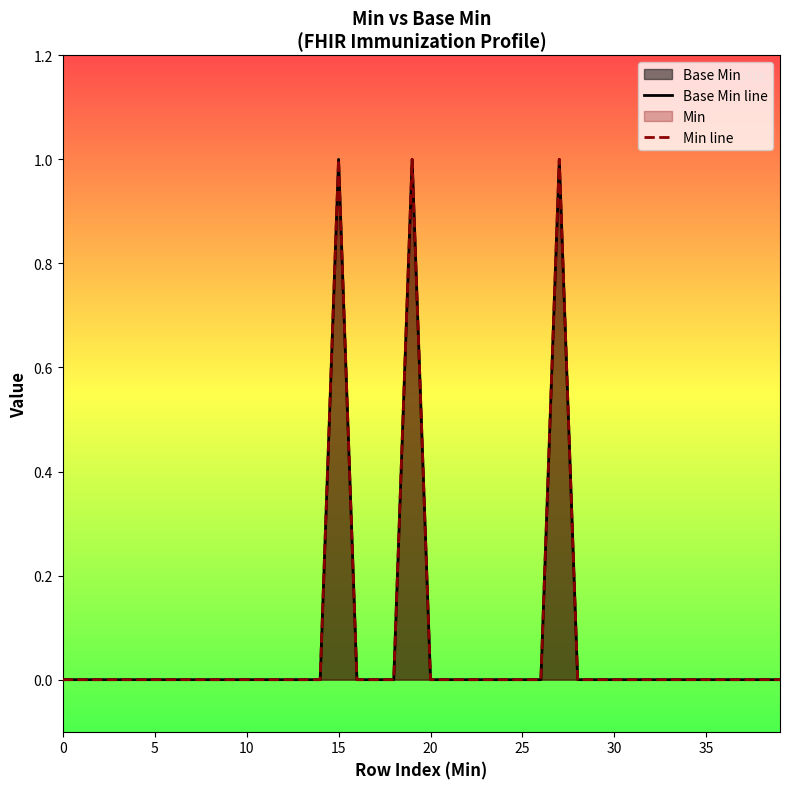

How many interior local peaks does the Base Min line series have?

3